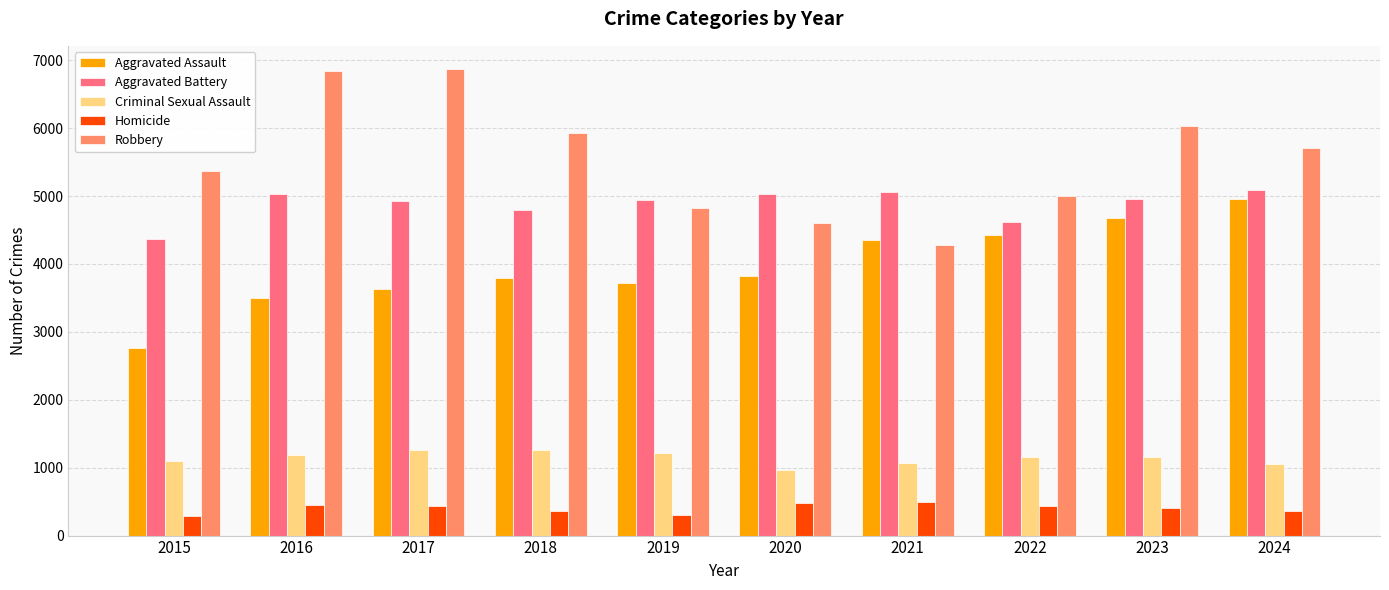

How many distinct data groups are displayed?

5